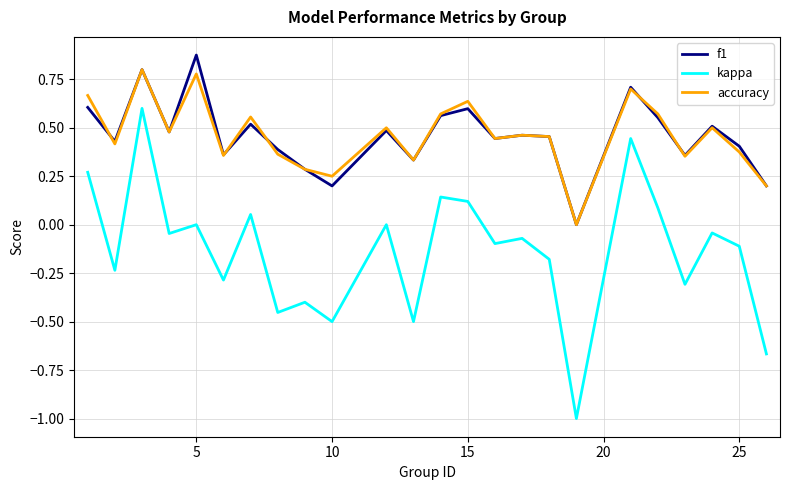

What is the lowest value of the kappa series?

-1.0